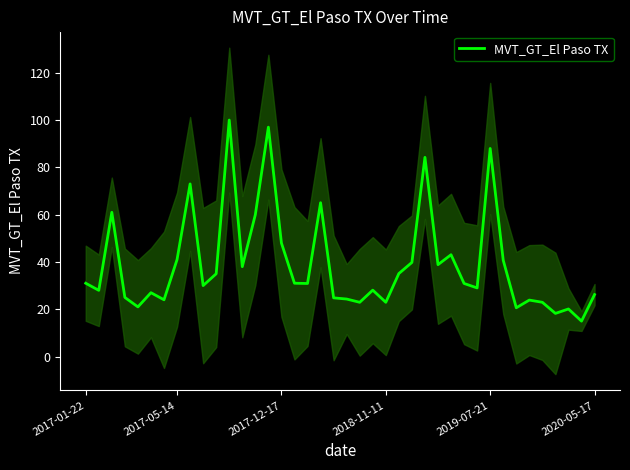

What is the difference between the second highest and second lowest values?

78.8